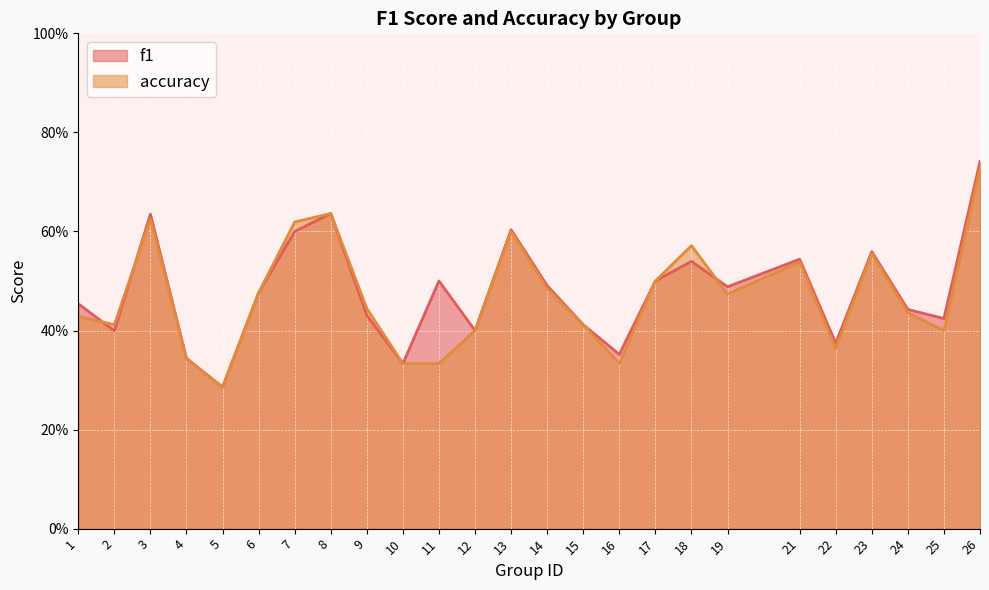

Which has a higher value, 10 or 23?

23